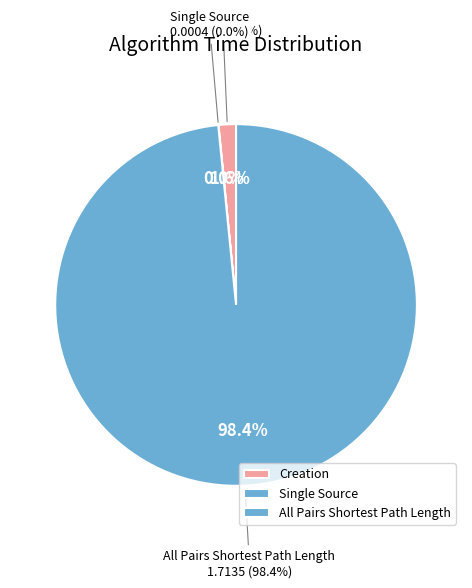

To the nearest percent, what is the difference between the largest and smallest slice percentages?

98%